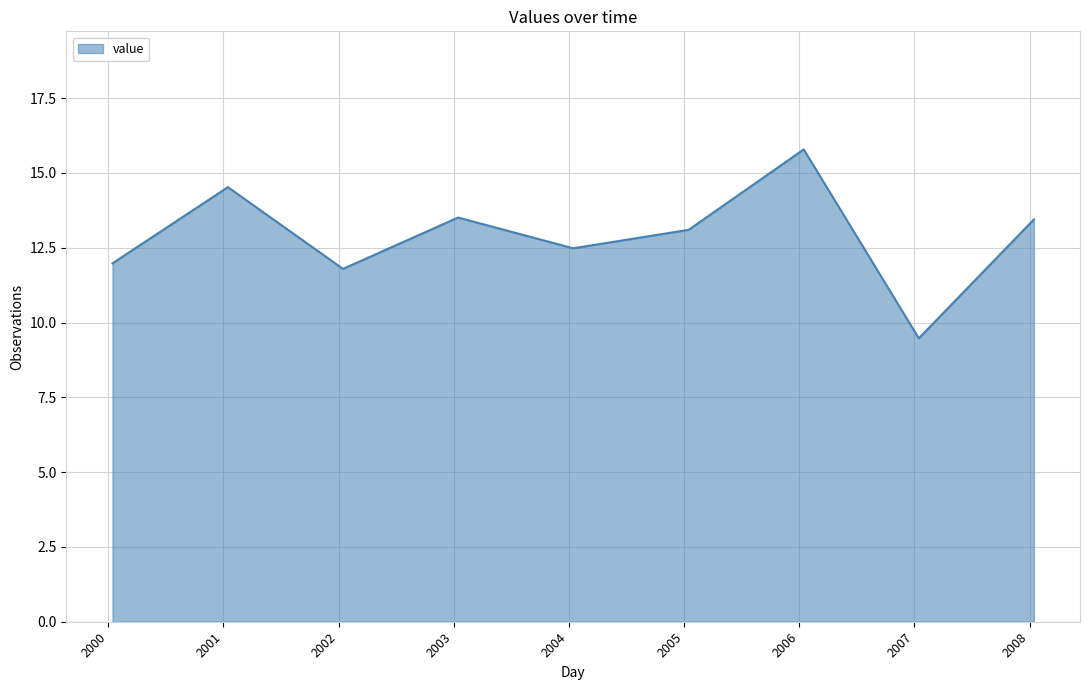

What is the difference between the maximum and minimum values?

6.3